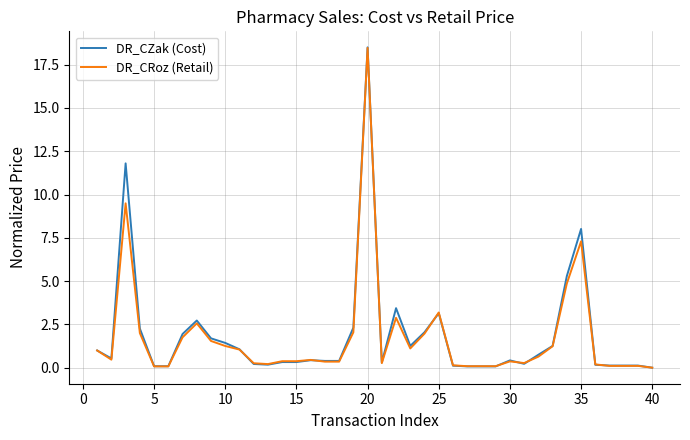

Which series has the largest range (max minus min)?

DR_CZak (Cost)